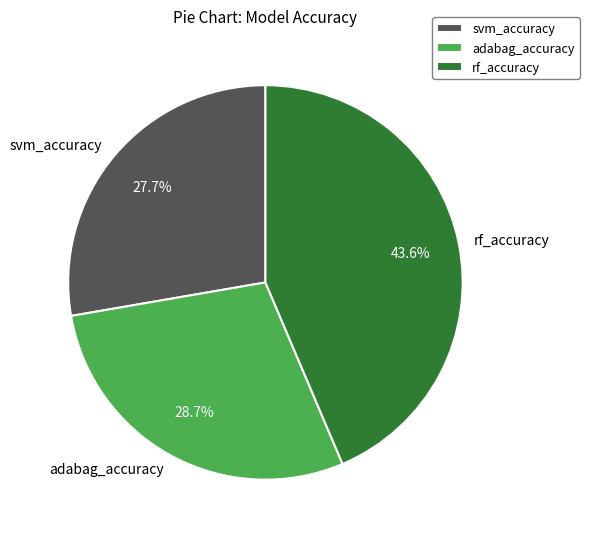

How much of the chart is everything except rf_accuracy?

56.4%